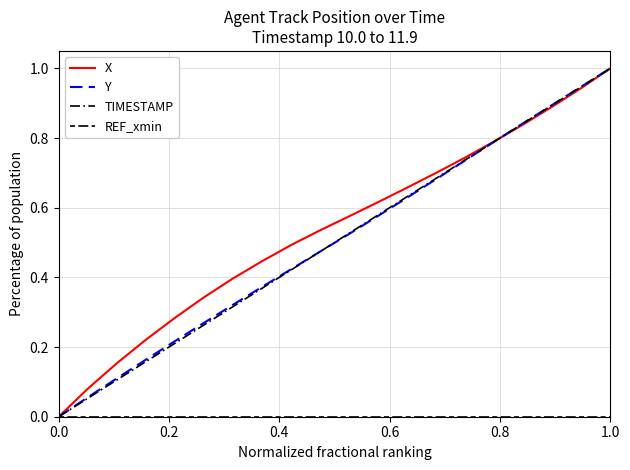

True or false: Y has more than 0 interior local peaks.

False